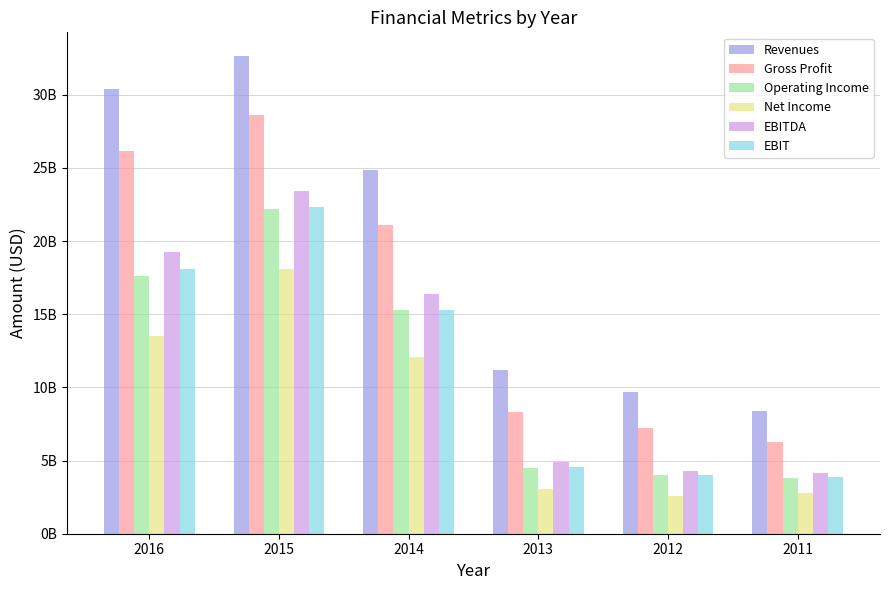

Which series changed the most between 2013 and 2011?

Revenues